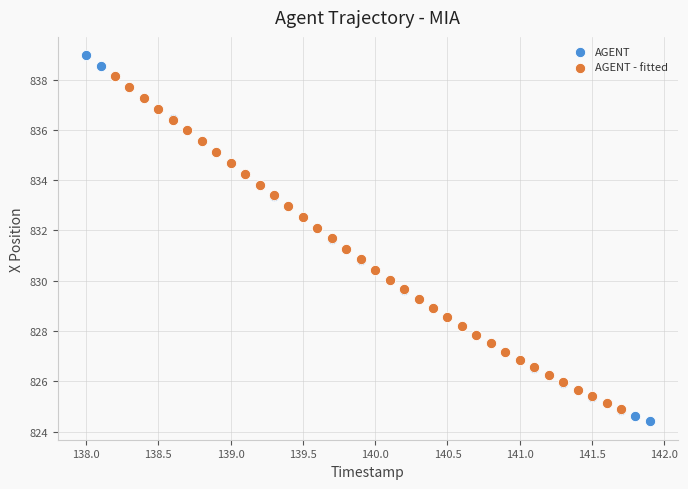

Which series has the largest Y range (max minus min)?

AGENT